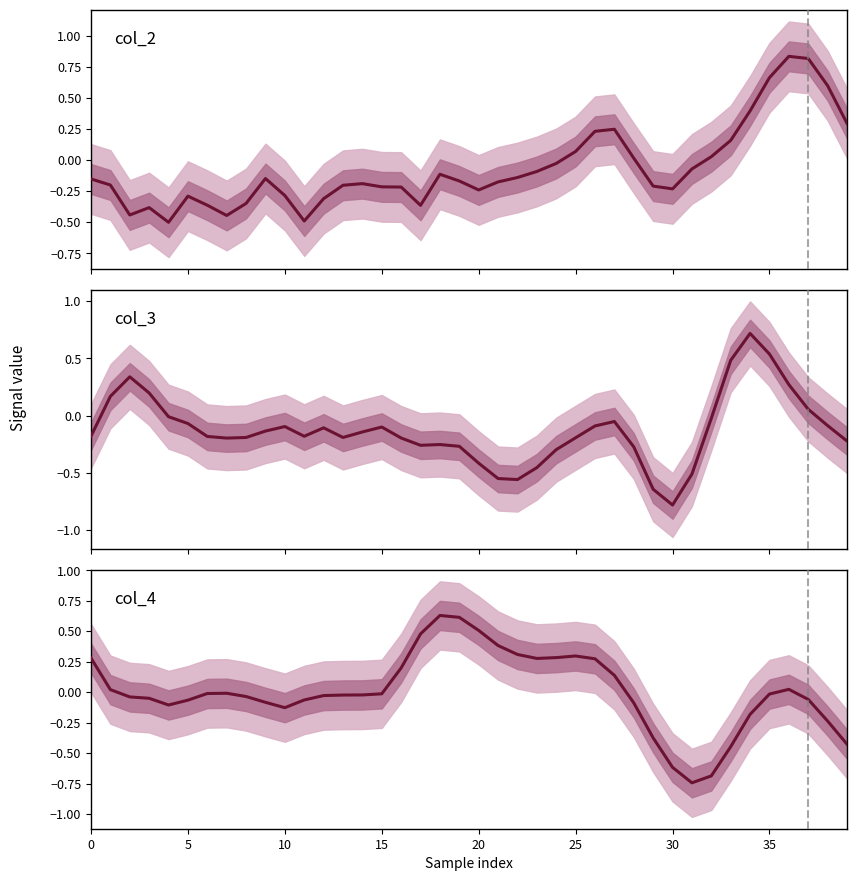

At which category does the chart reach its minimum across all series?

30